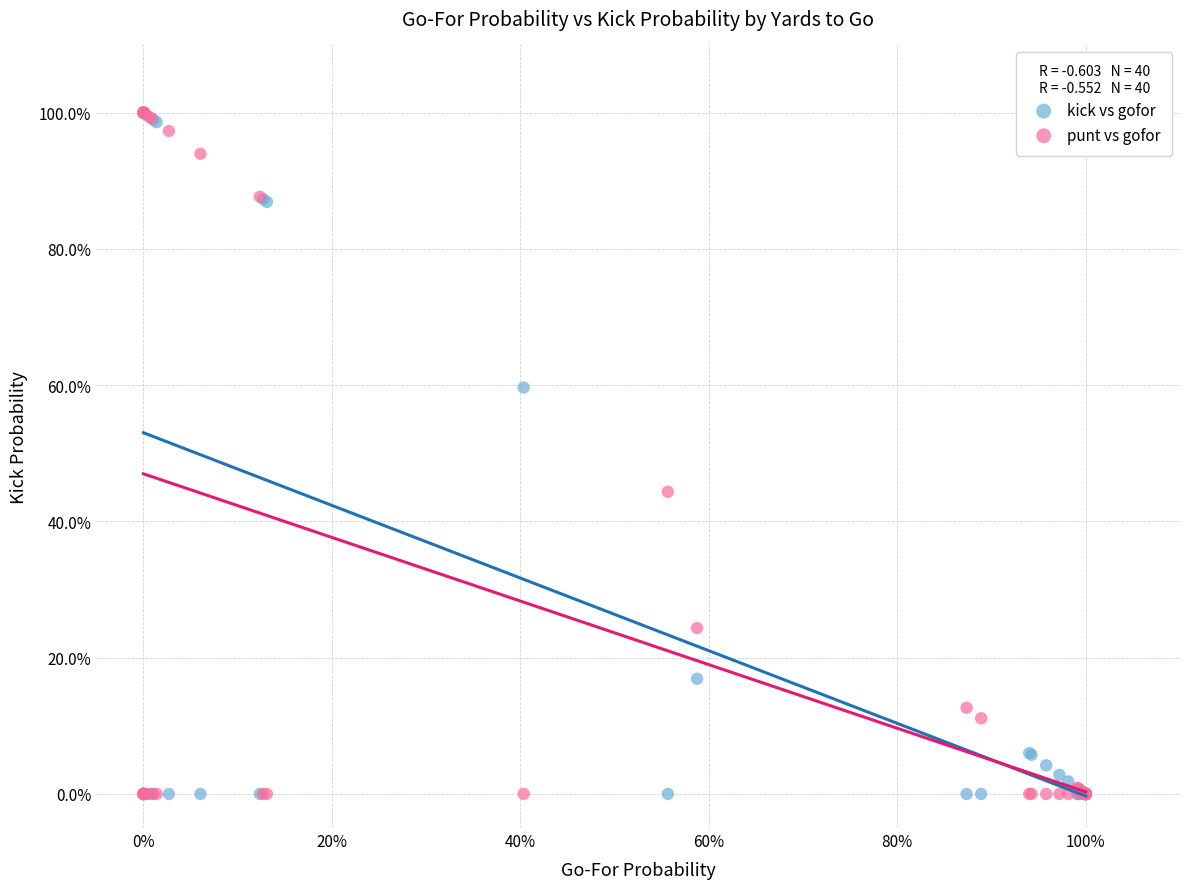

What are all the series names shown in the legend?

kick vs gofor, punt vs gofor